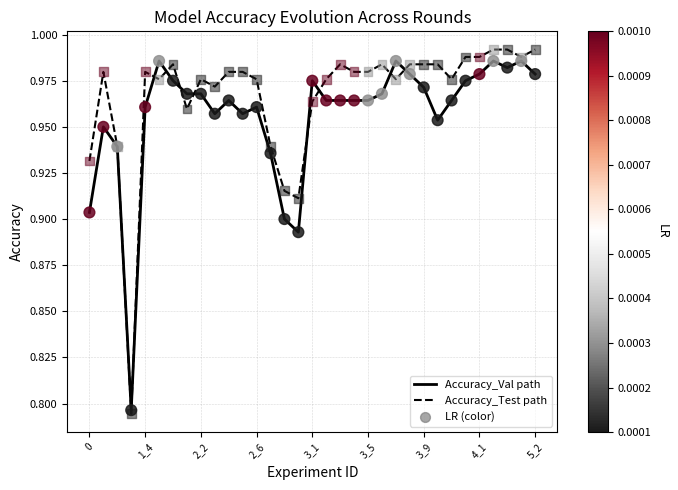

Which series has the largest total across all categories?

Accuracy_Test path